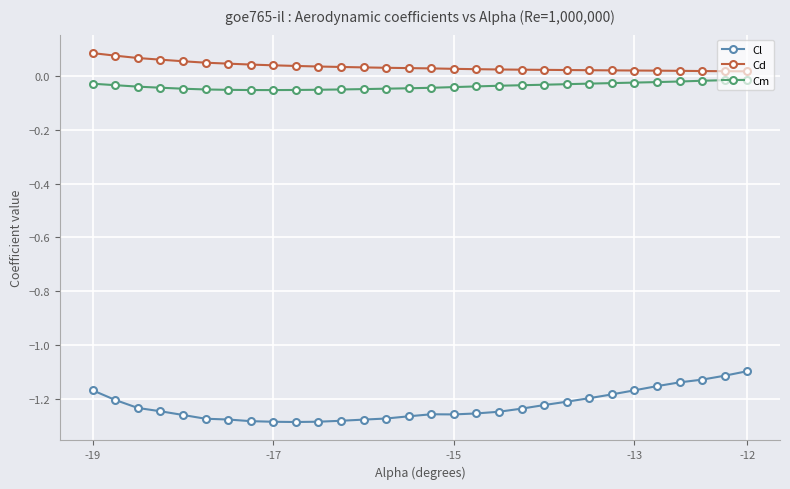

Which series has the largest total across all categories?

Cd